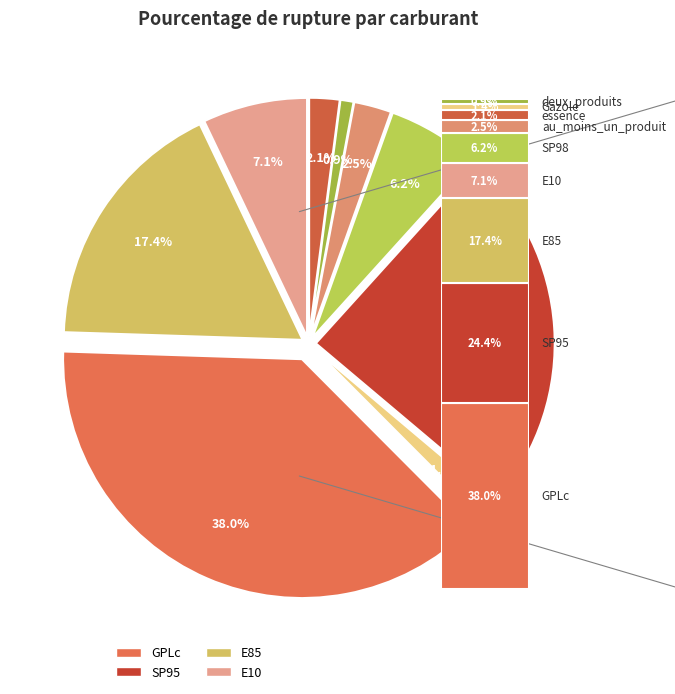

Count the number of slices in the pie.

9